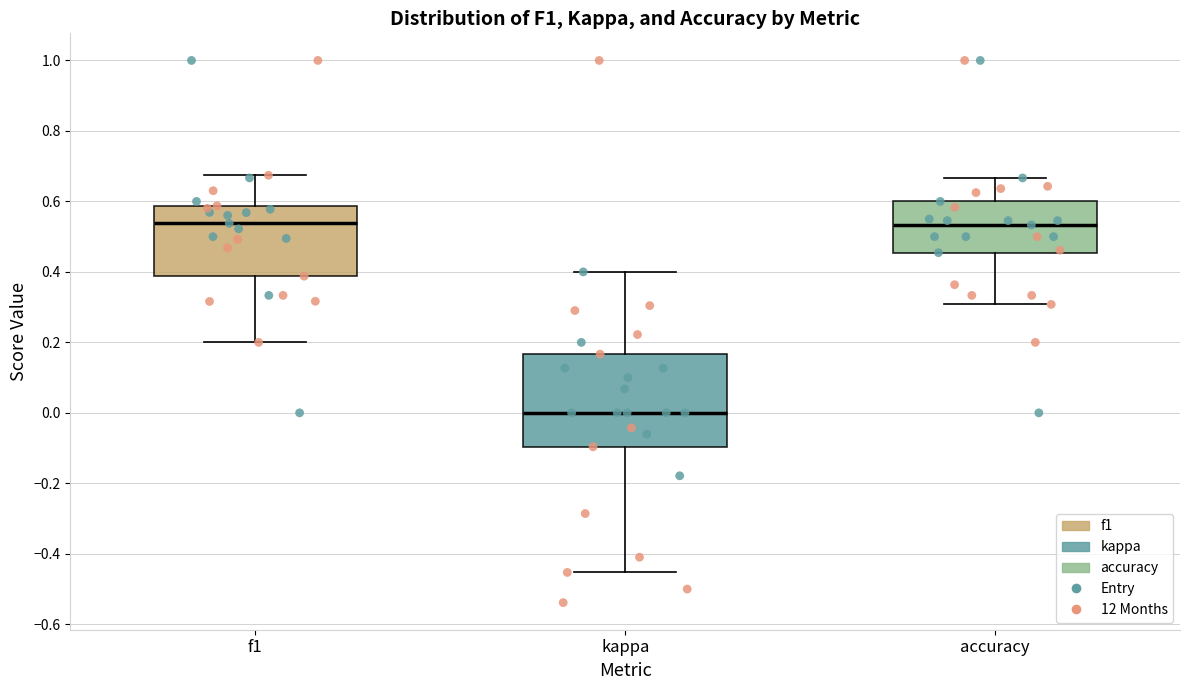

Reading left to right, transcribe this box plot: for each box, give where its median line is, the range the box spans, and where its two whiskers end, as read against the y-axis. The values are not printed on the chart, so give them approximately, as read against the axis.

f1: median 0.54, box 0.38 to 0.58, whiskers 0.20 to 0.68
kappa: median 0.00, box -0.10 to 0.16, whiskers -0.46 to 0.40
accuracy: median 0.54, box 0.46 to 0.60, whiskers 0.30 to 0.66